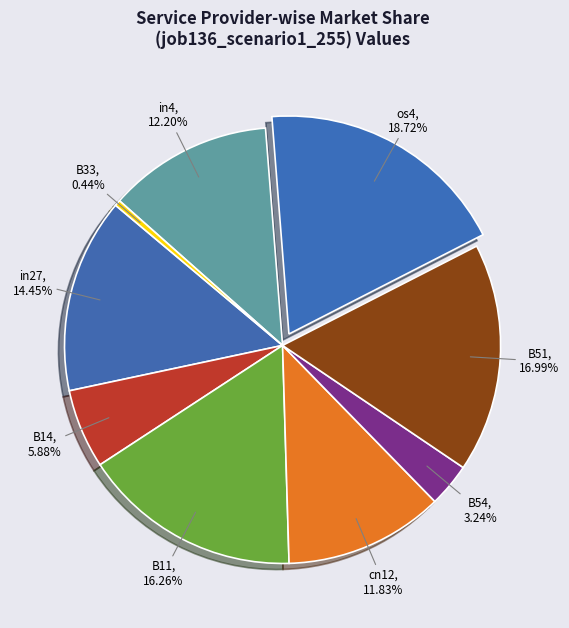

To the nearest percent, what portion does in4 represent?

12%